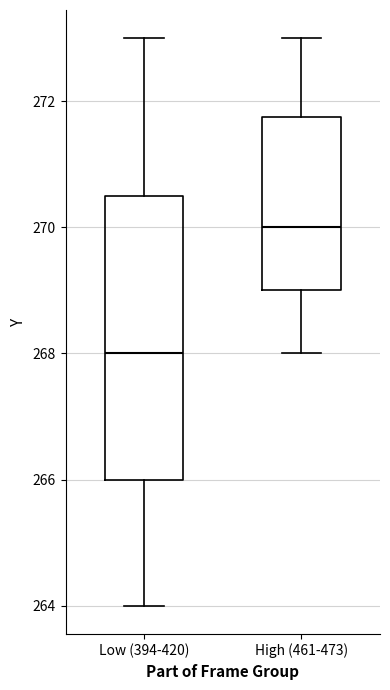

Reading left to right, read every box against the y-axis: the position of its median line, the range the box covers, and the ends of its whiskers. The values are not printed on the chart, so give them approximately, as read against the axis.

Low (394-420): median 268.0, box 266.0 to 270.6, whiskers 264.0 to 273.0
High (461-473): median 270.0, box 269.0 to 271.8, whiskers 268.0 to 273.0